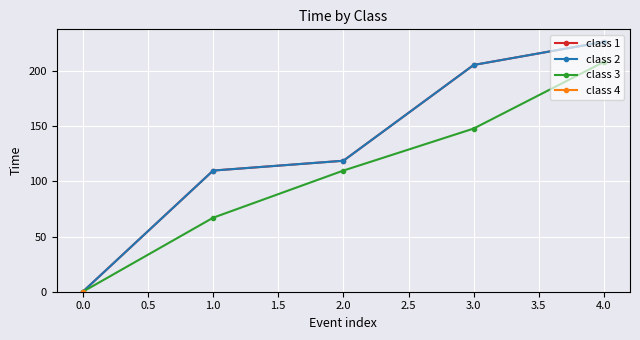

Which series has the largest range (max minus min)?

class 1